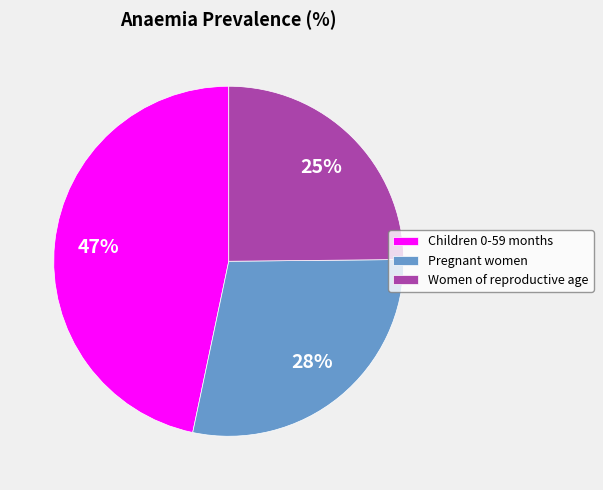

Combined, do Women of reproductive age and Pregnant women account for over 50%?

Yes